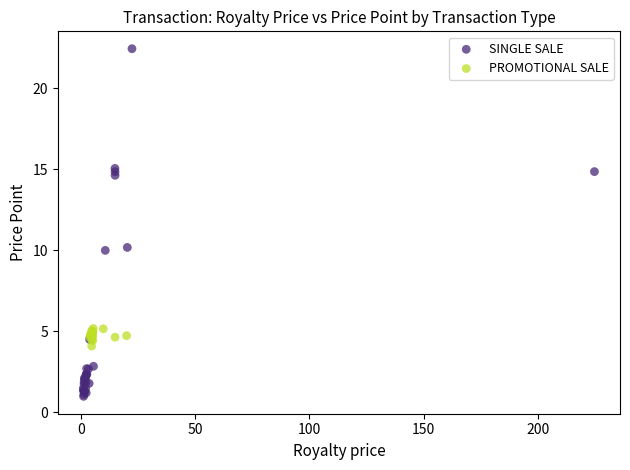

Which series has the largest Y range (max minus min)?

SINGLE SALE